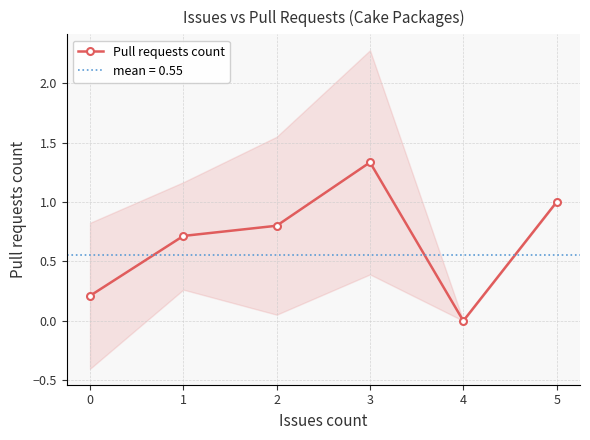

In Pull requests count, how many points are higher than both neighbors (excluding endpoints)?

1